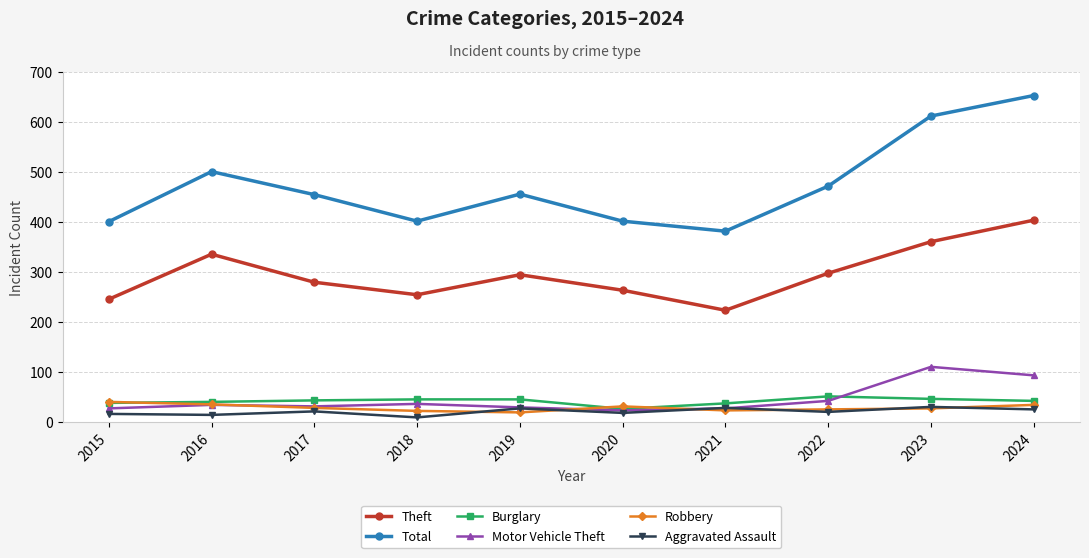

At which label does Theft first exceed 295?

2016